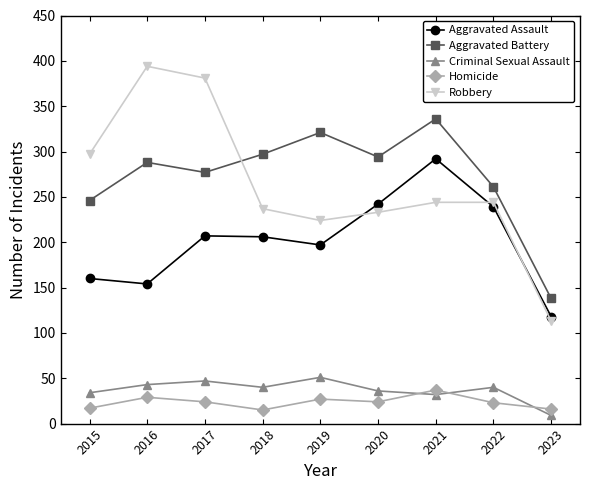

How many data points in Robbery are less than 244?

4